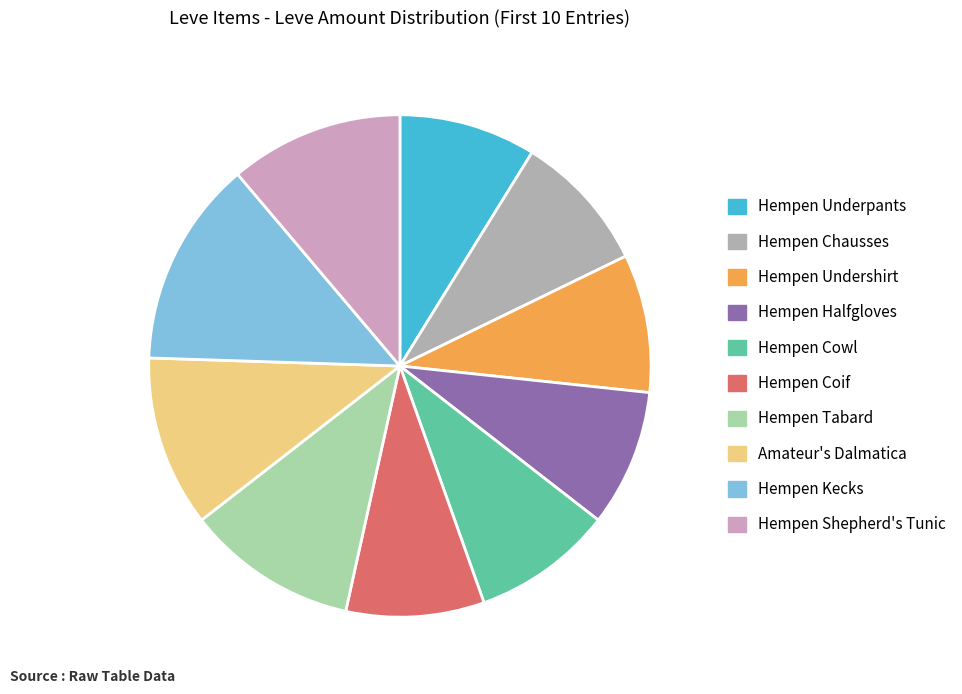

How many segments does this pie chart have?

10